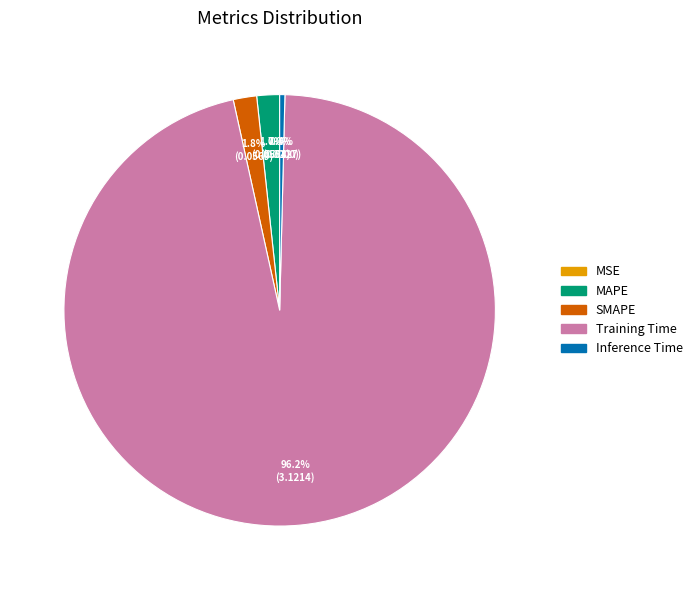

Combined, do Training Time and MAPE account for over 50%?

Yes